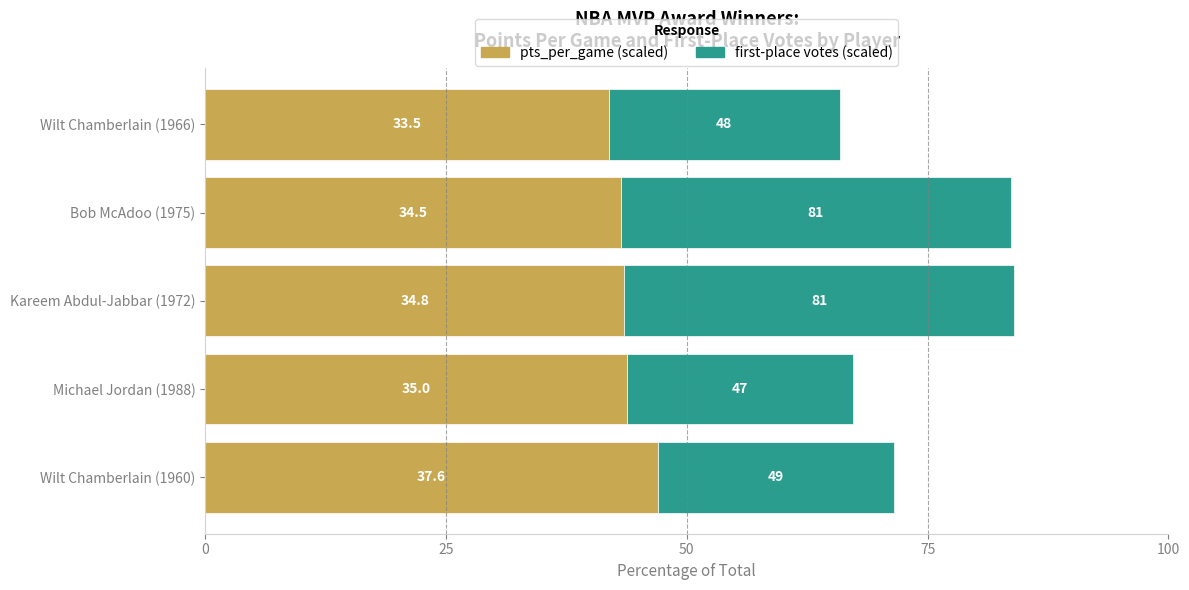

What are all the series names shown in the legend?

pts_per_game (scaled), first-place votes (scaled)